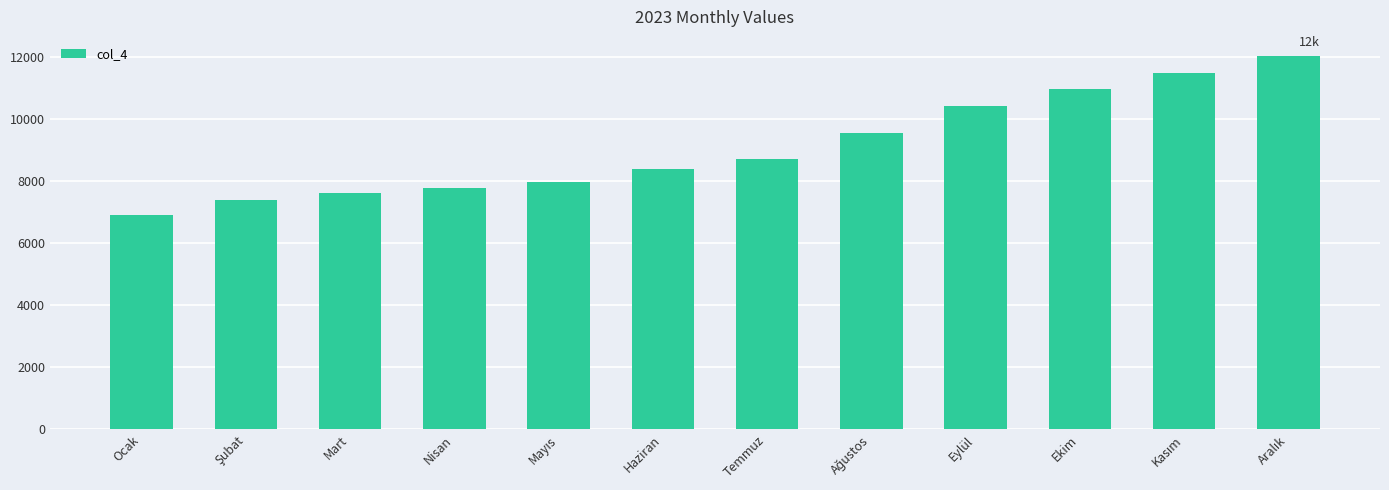

What is the value of the 2nd bar from the left?

7380.2